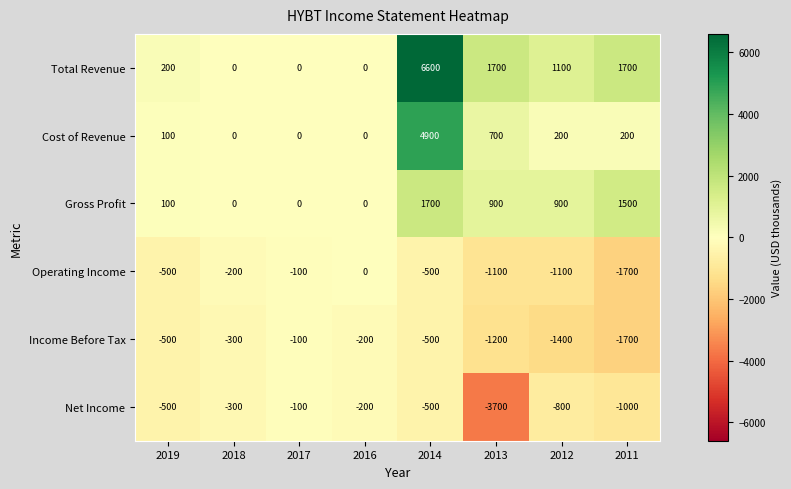

True or false: Net Income has a value of -475 at 2012.

False